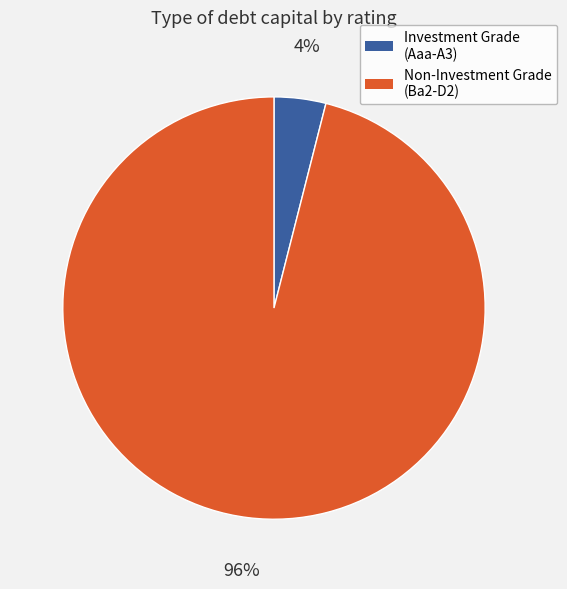

To the nearest percent, what portion does Investment Grade (Aaa-A3) represent?

4%